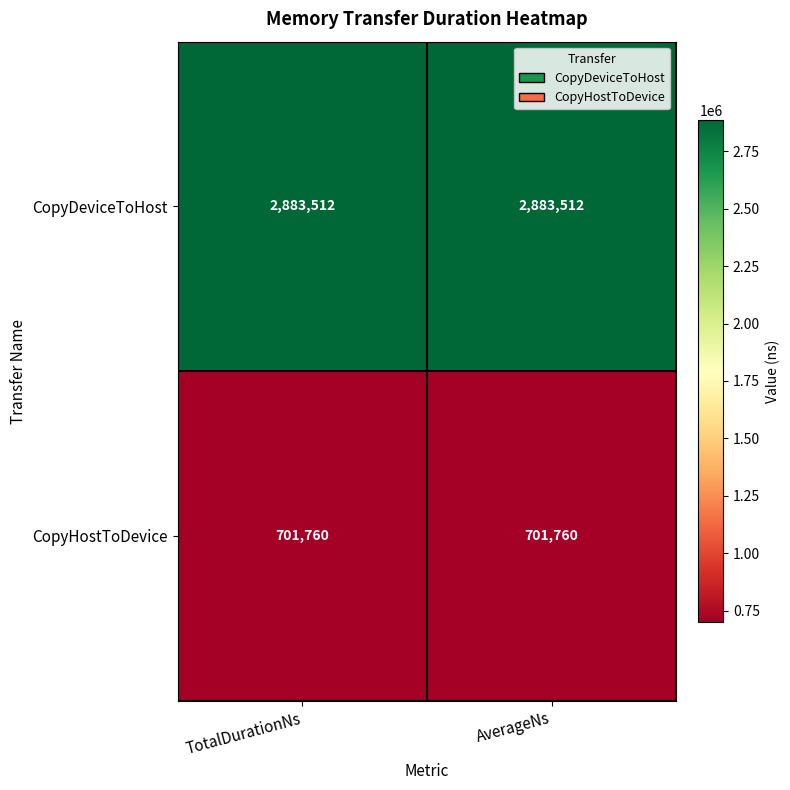

Rank the series at AverageNs from highest to lowest value.

CopyDeviceToHost, CopyHostToDevice